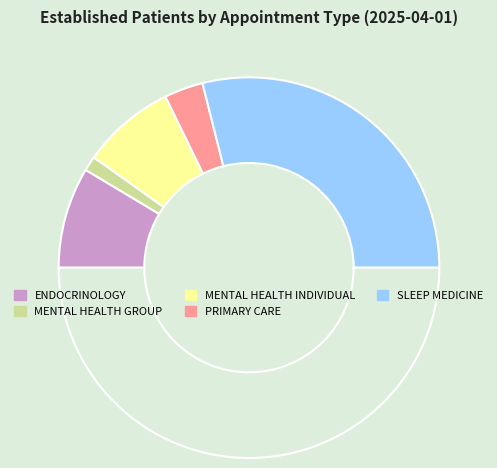

How many slices are in this pie chart?

6